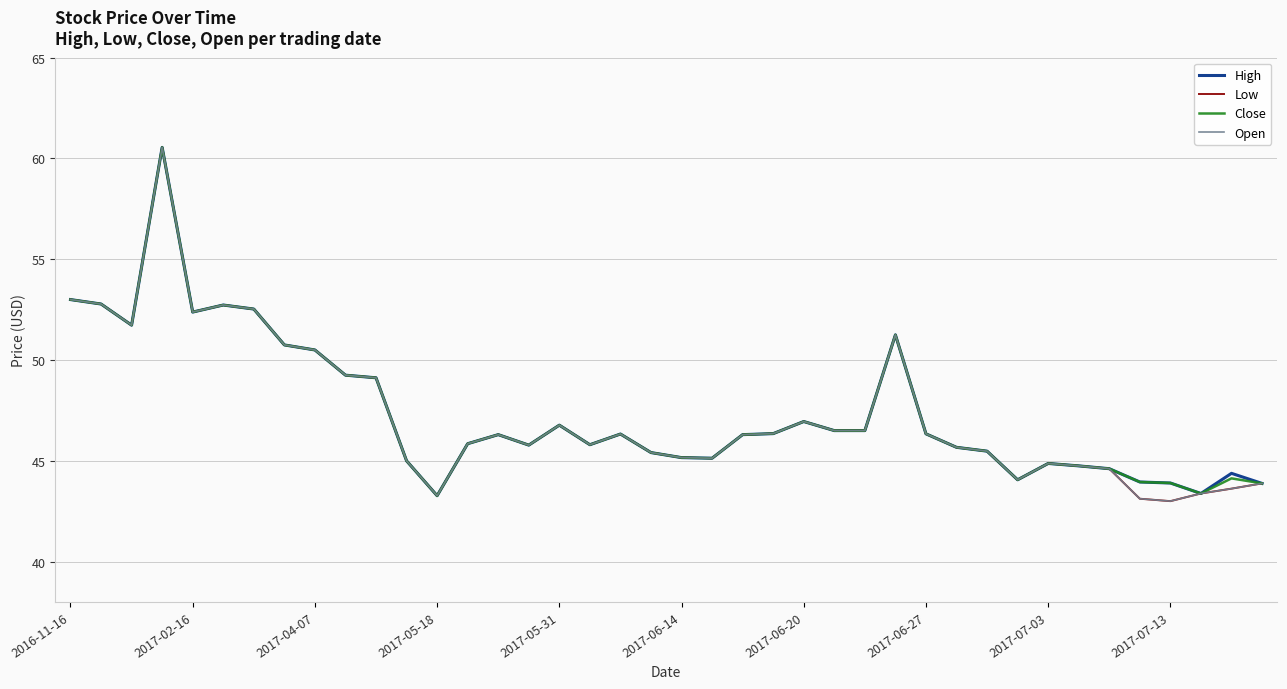

Which series has the largest range (max minus min)?

Low